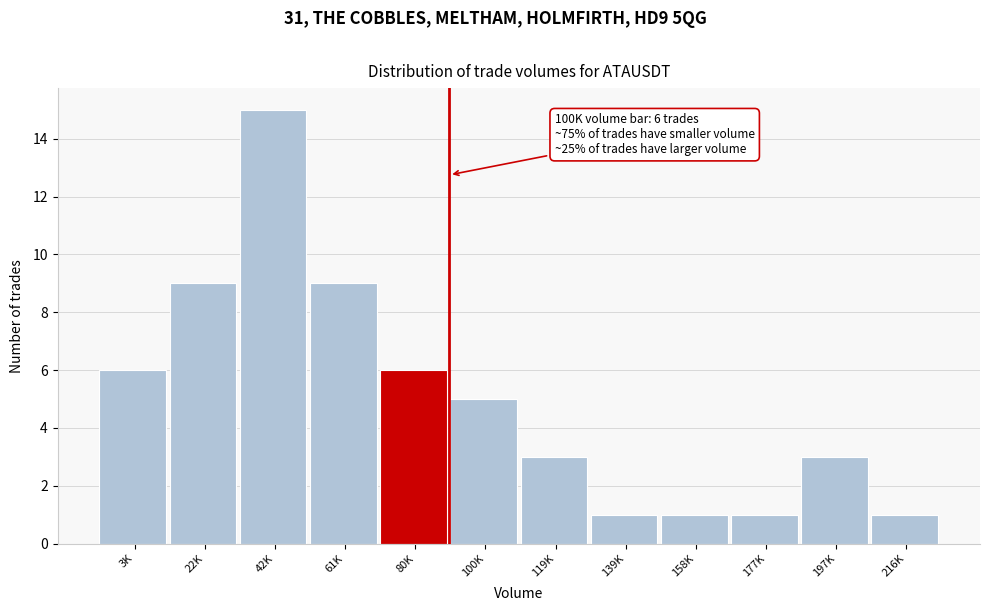

Reading right to left, extract all data points from this chart.

216K=1	197K=3	177K=1	158K=1	139K=1	119K=3	100K=5	80K=6	61K=9	42K=15	22K=9	3K=6